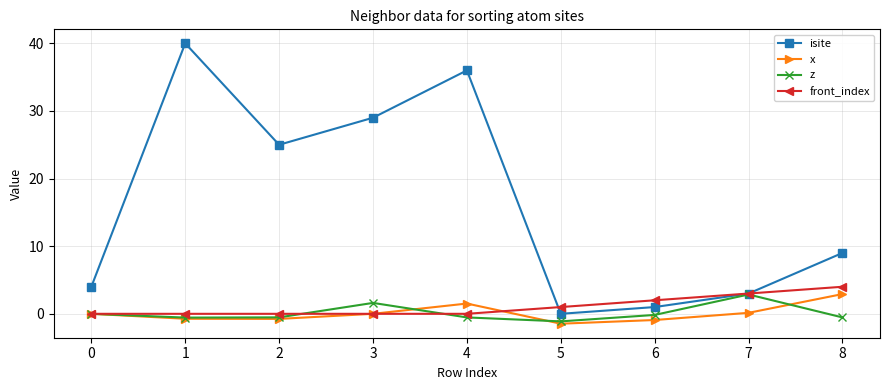

The front_index series shows 0.0 at 0. True or false?

True